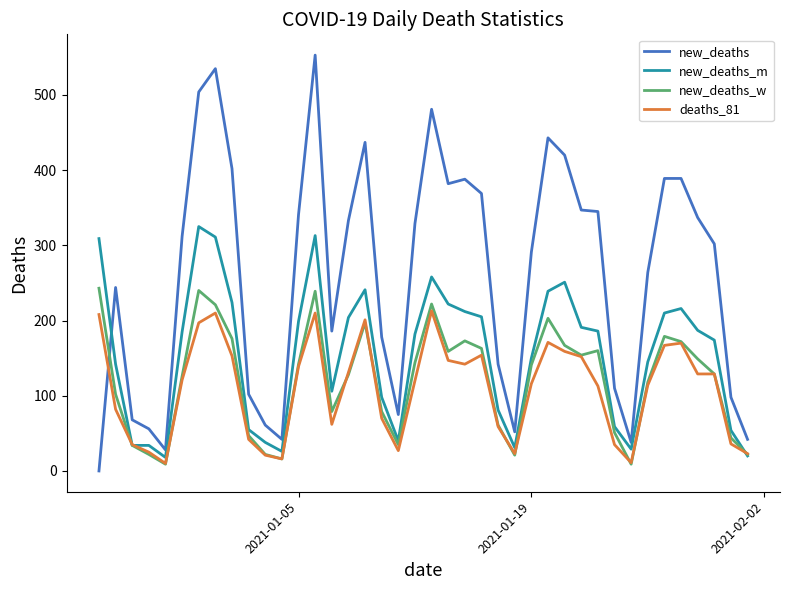

After their last crossing, which series has the higher values: new_deaths_m or new_deaths_w?

new_deaths_w